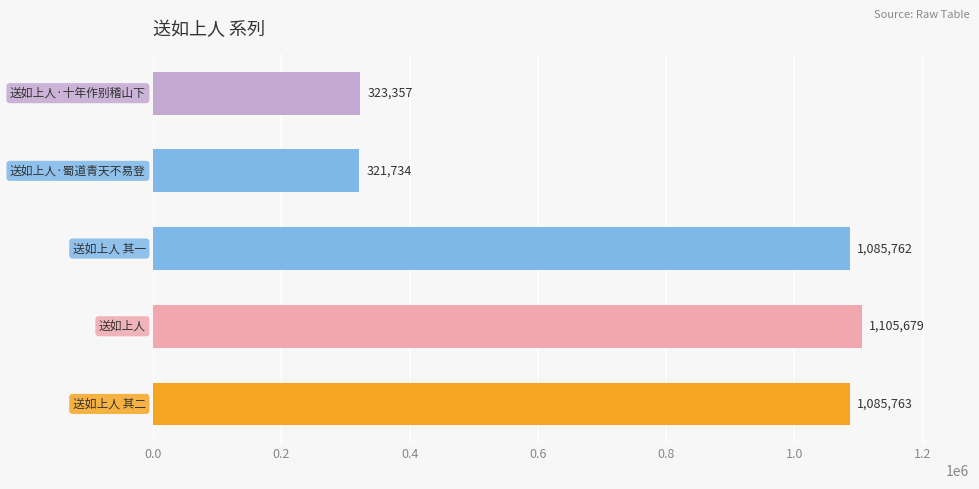

What is the average value?

784459